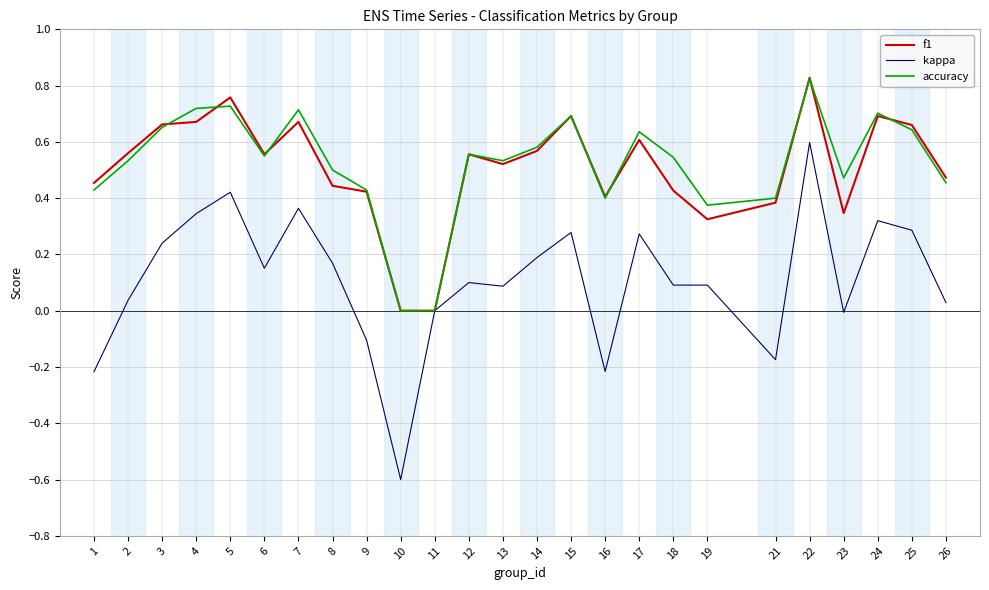

Is the value of kappa at 8 greater than the value of accuracy at 2?

No